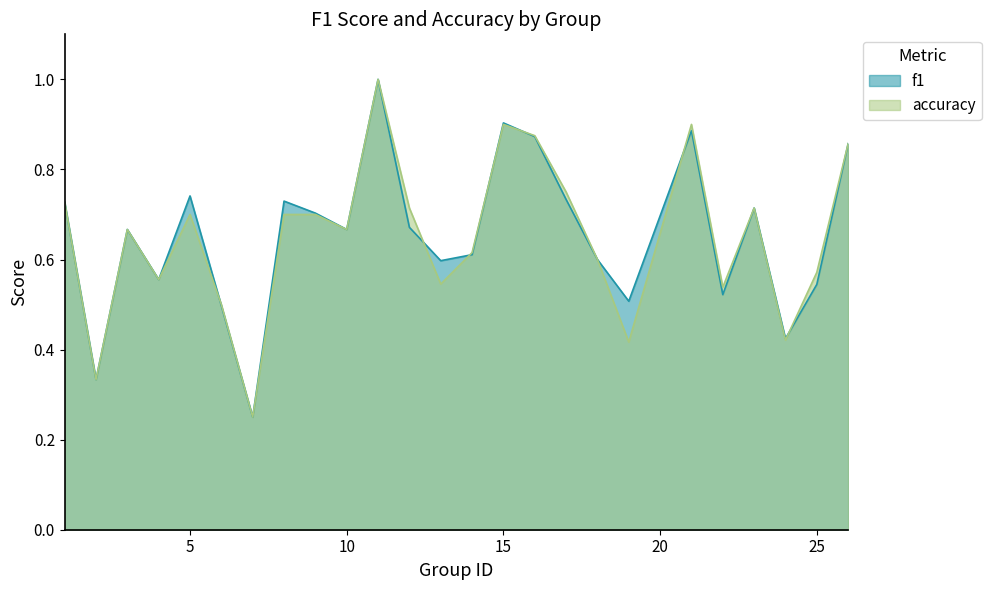

True or false: f1 has more than 1 interior local peaks.

True